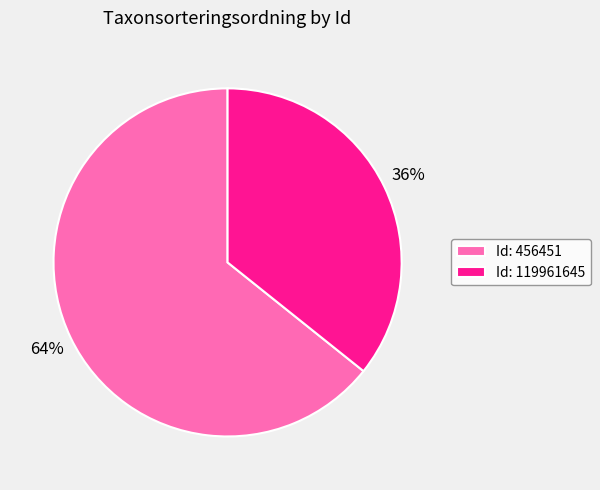

What is the majority slice?

Id: 456451